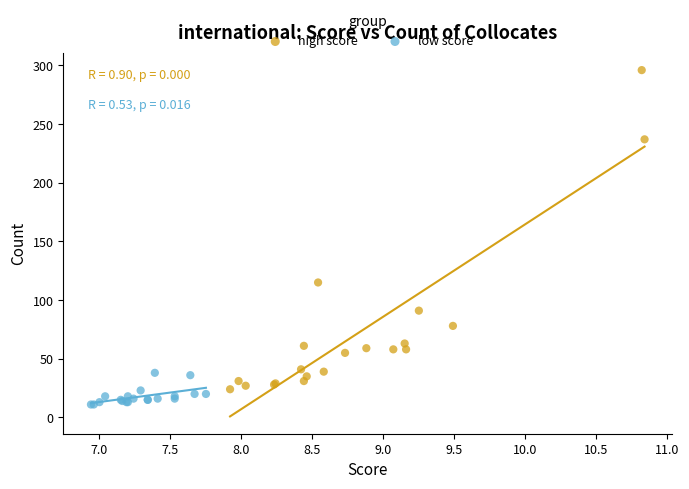

Which series has the largest Y range (max minus min)?

high score